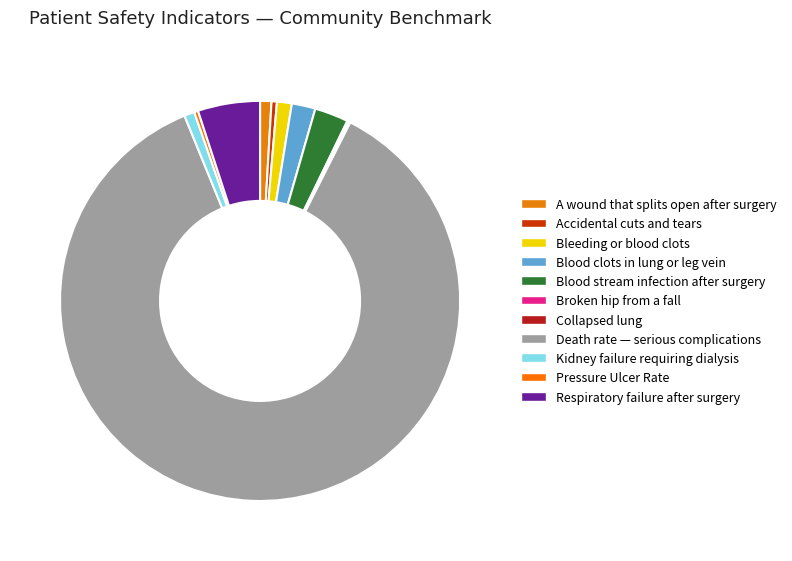

To the nearest percent, what is the average slice percentage?

9%